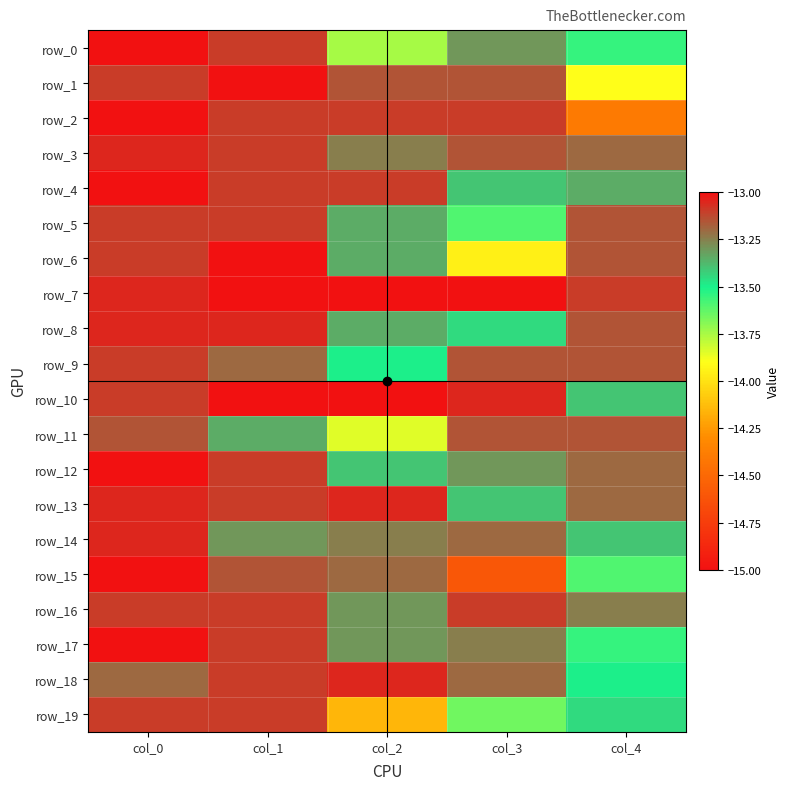

What is the difference between the row_12 values at col_0 and col_3?

0.3